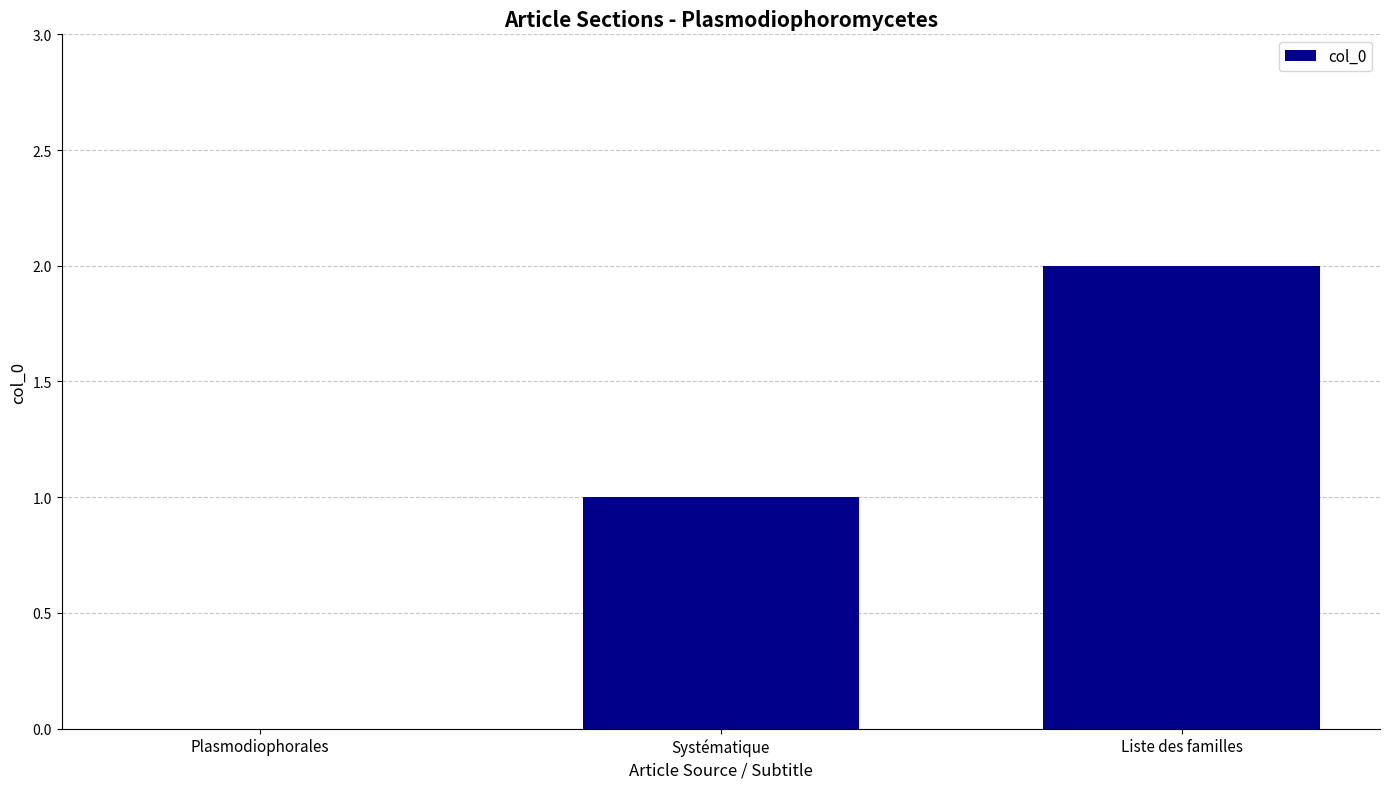

Which label corresponds to the largest value in the chart?

Liste des familles